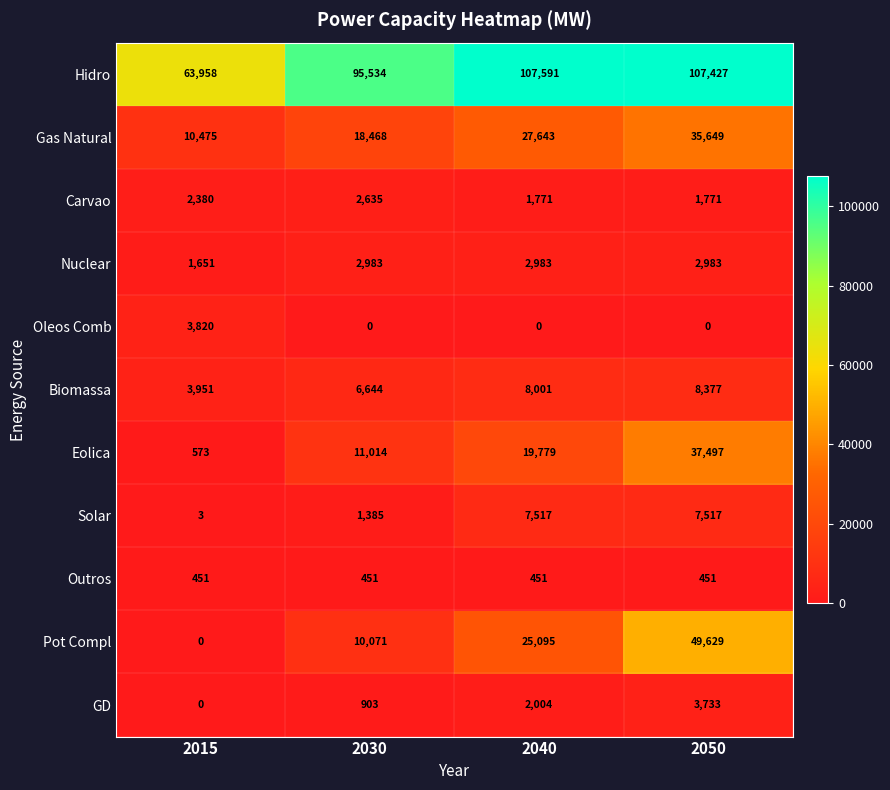

Rank the series by their maximum value, from highest to lowest.

Hidro, Pot Compl, Eolica, Gas Natural, Biomassa, Solar, Oleos Comb, GD, Nuclear, Carvao, Outros